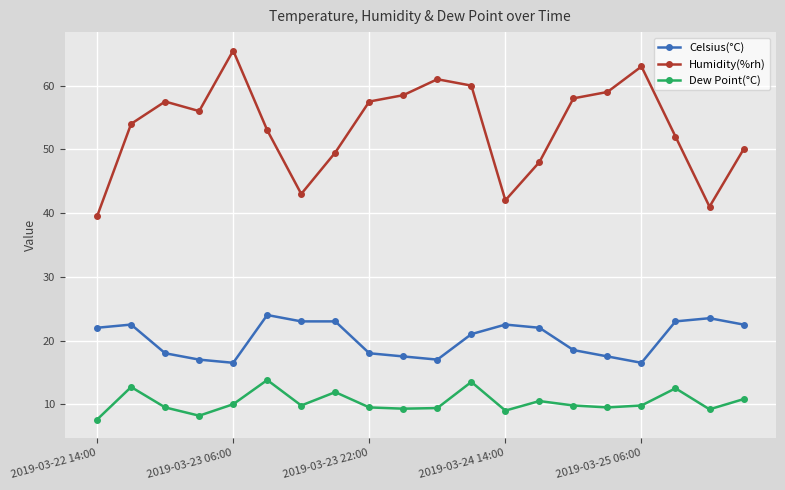

How many lines are shown in the chart?

3